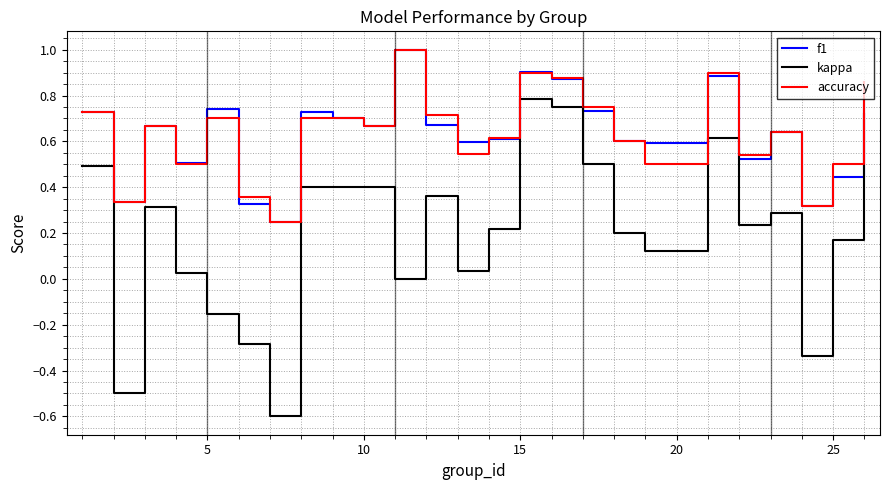

How many lines are shown in the chart?

3